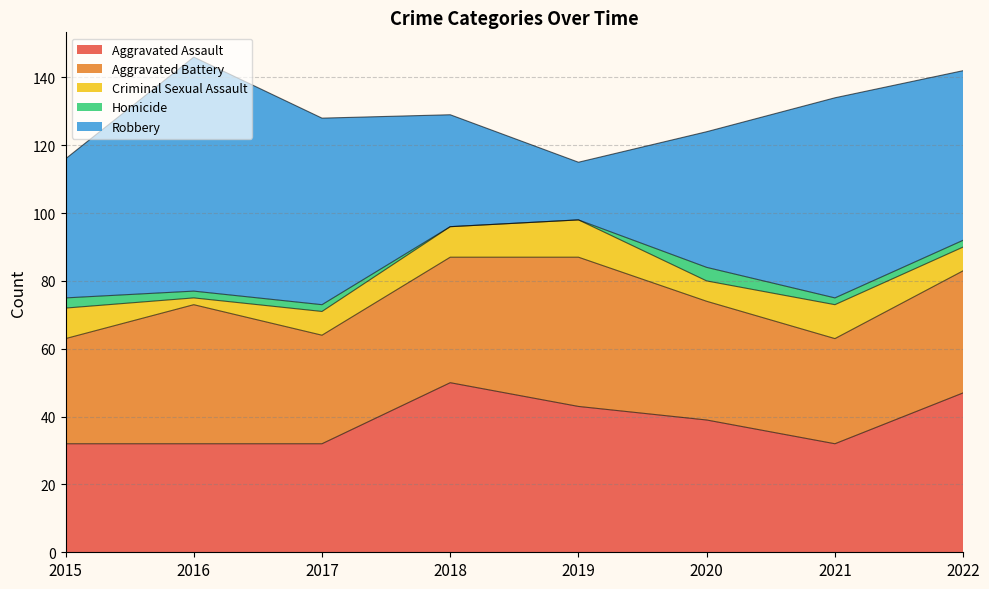

Which series has the largest range (max minus min)?

Robbery